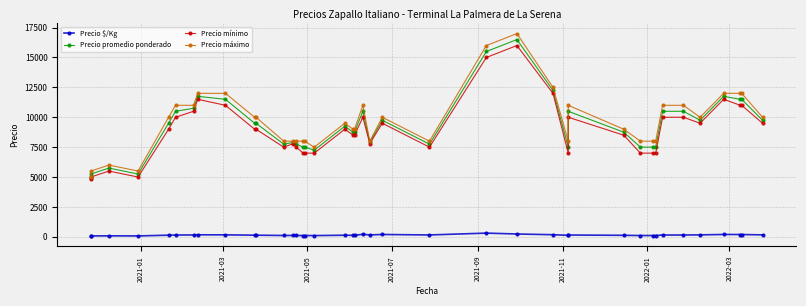

True or false: Precio promedio ponderado has a value of 5208 at 39.

False